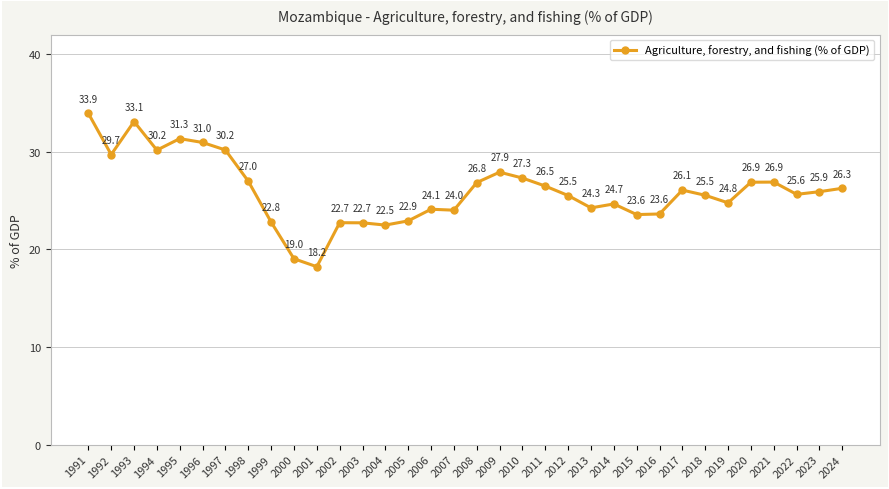

Does the chart display data point markers on the line(s)?

Yes